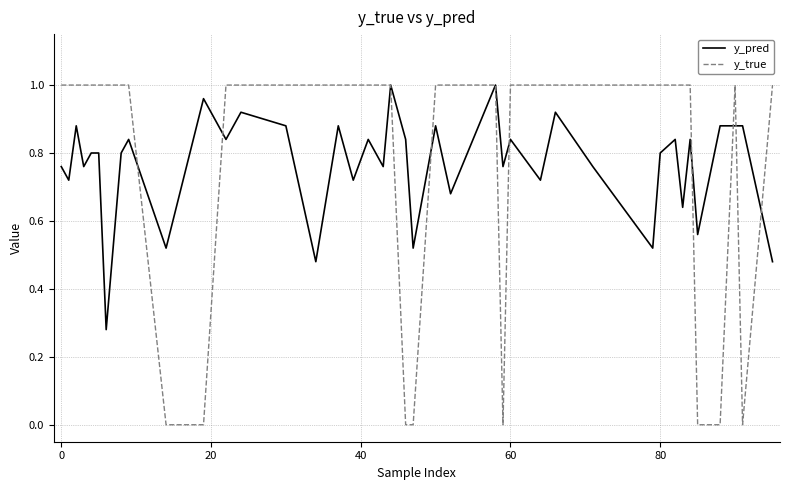

Is it true that y_true equals 1.0 at 80?

True